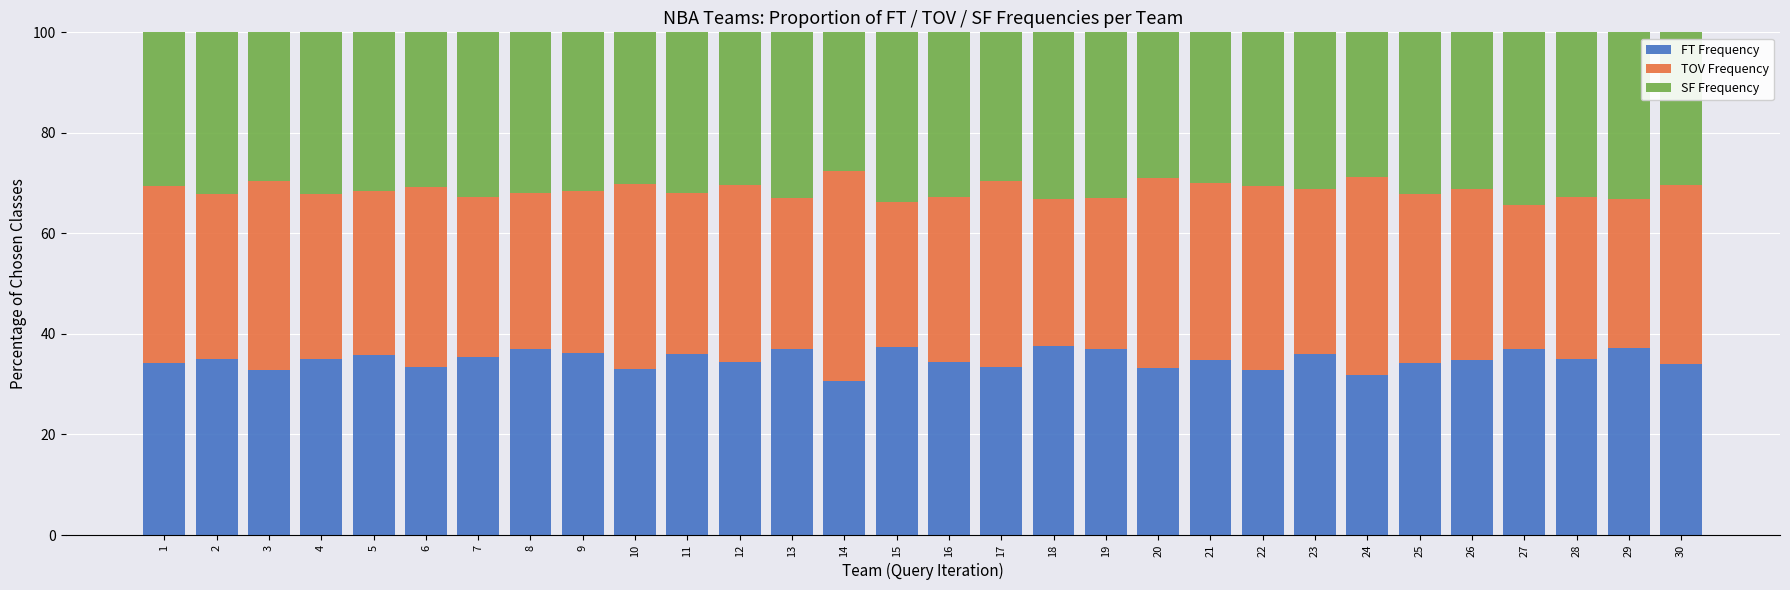

What is the total value across all series at 12?

100.0